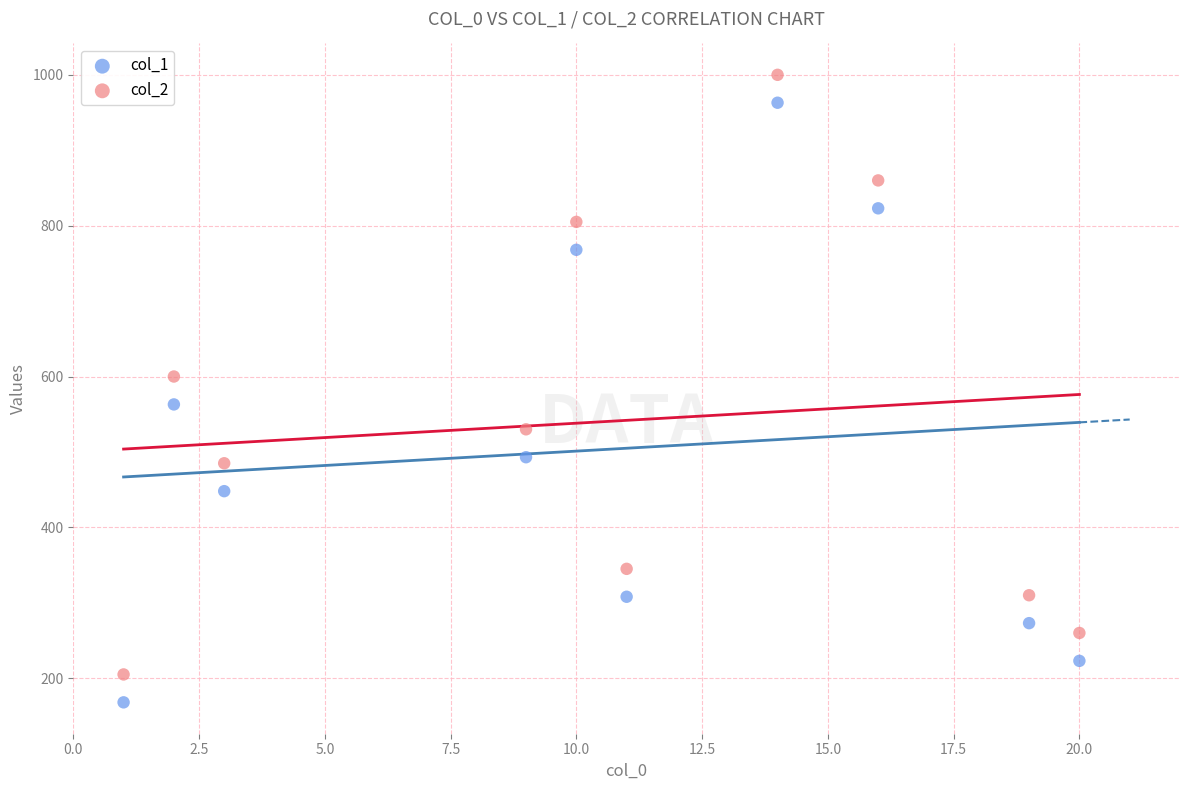

Which series reaches the maximum Y coordinate?

col_2